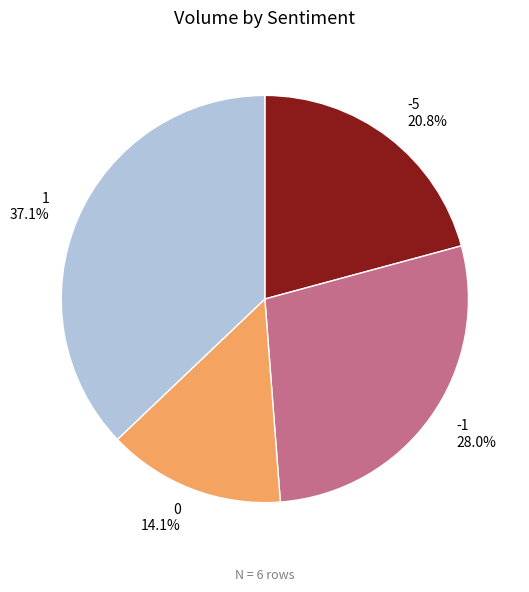

To the nearest percent, what percentage of the pie is -1?

28%